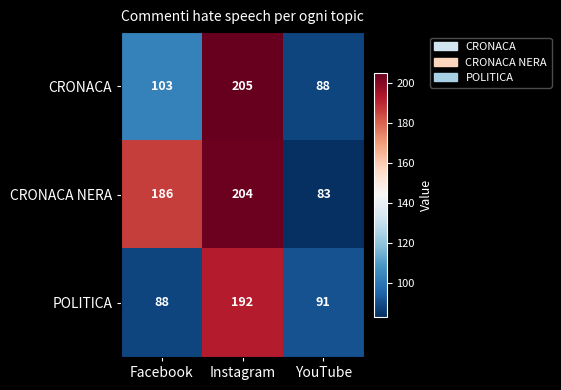

Rank the series by their average value, from lowest to highest.

POLITICA, CRONACA, CRONACA NERA